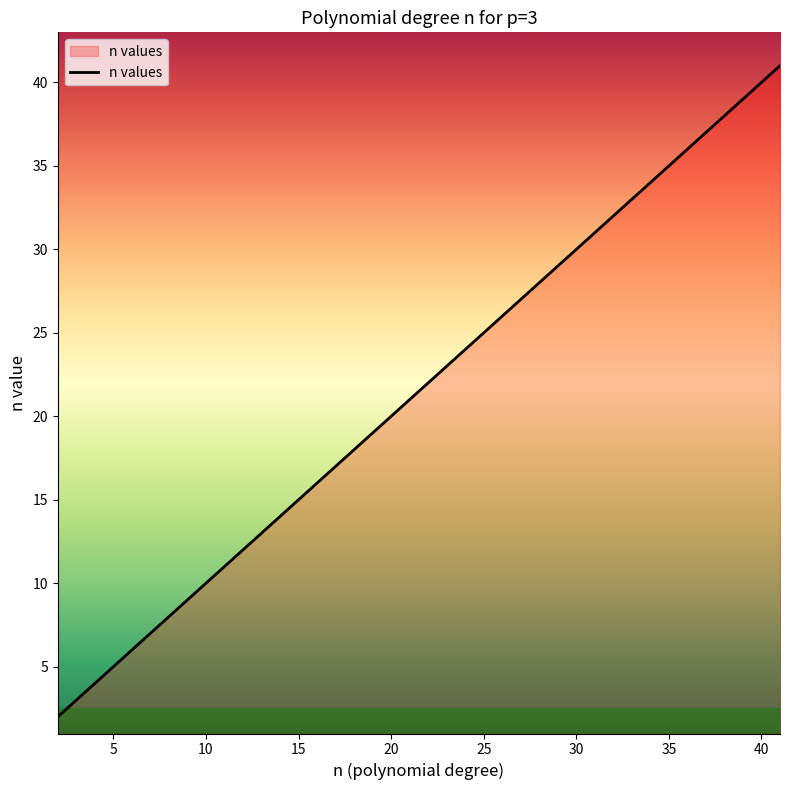

What is the greatest value displayed?

41